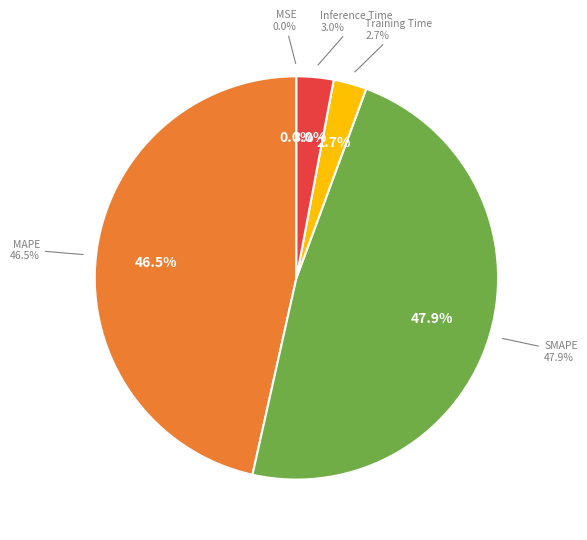

Count the number of slices in the pie.

5